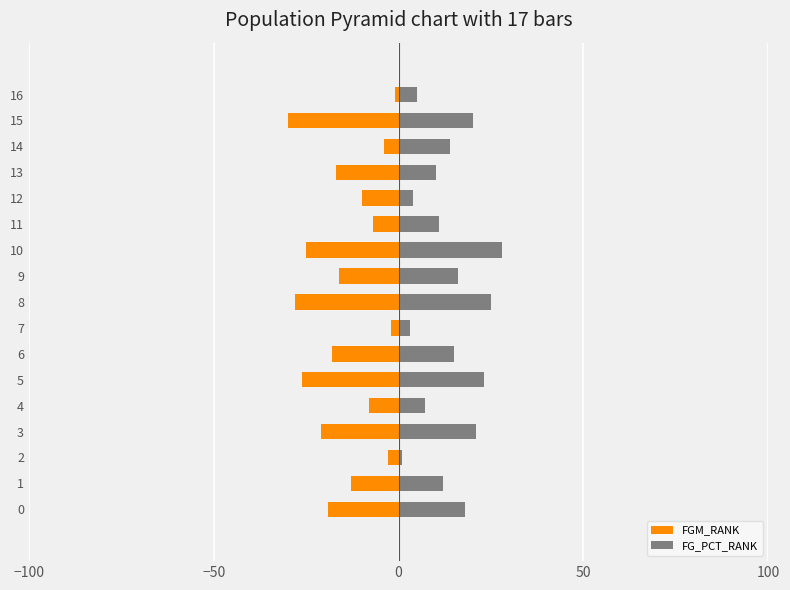

How many distinct data groups are displayed?

2